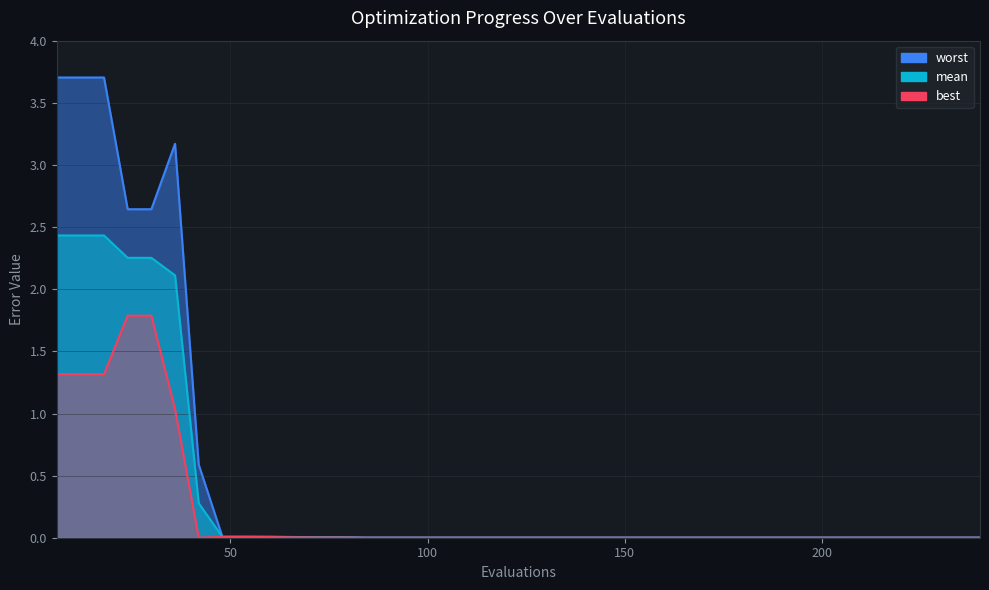

What is the difference between the second highest and minimum values in the mean series?

2.4